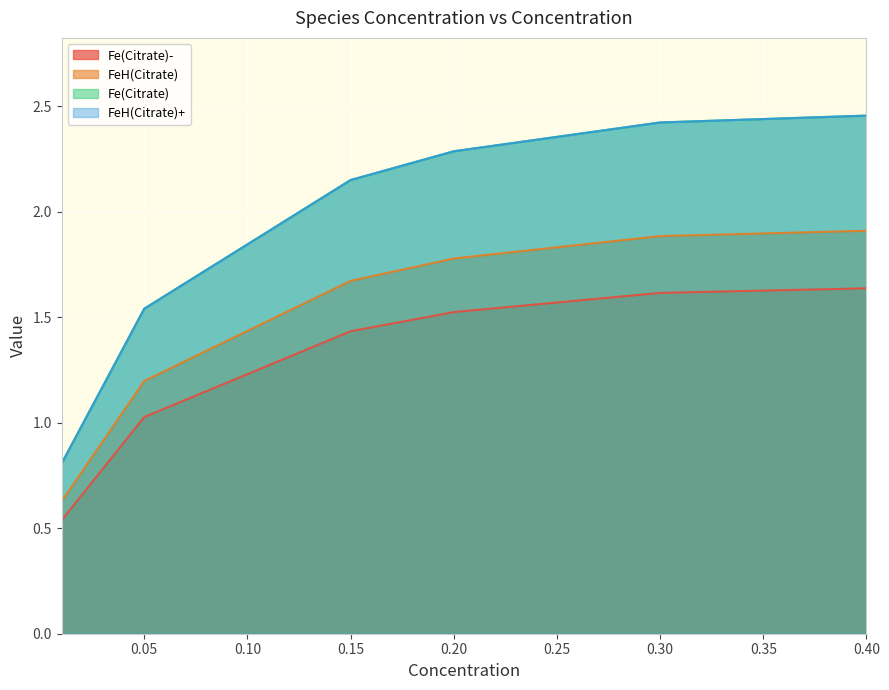

What is the difference between the FeH(Citrate) values at 0.20 and 0.30?

0.1